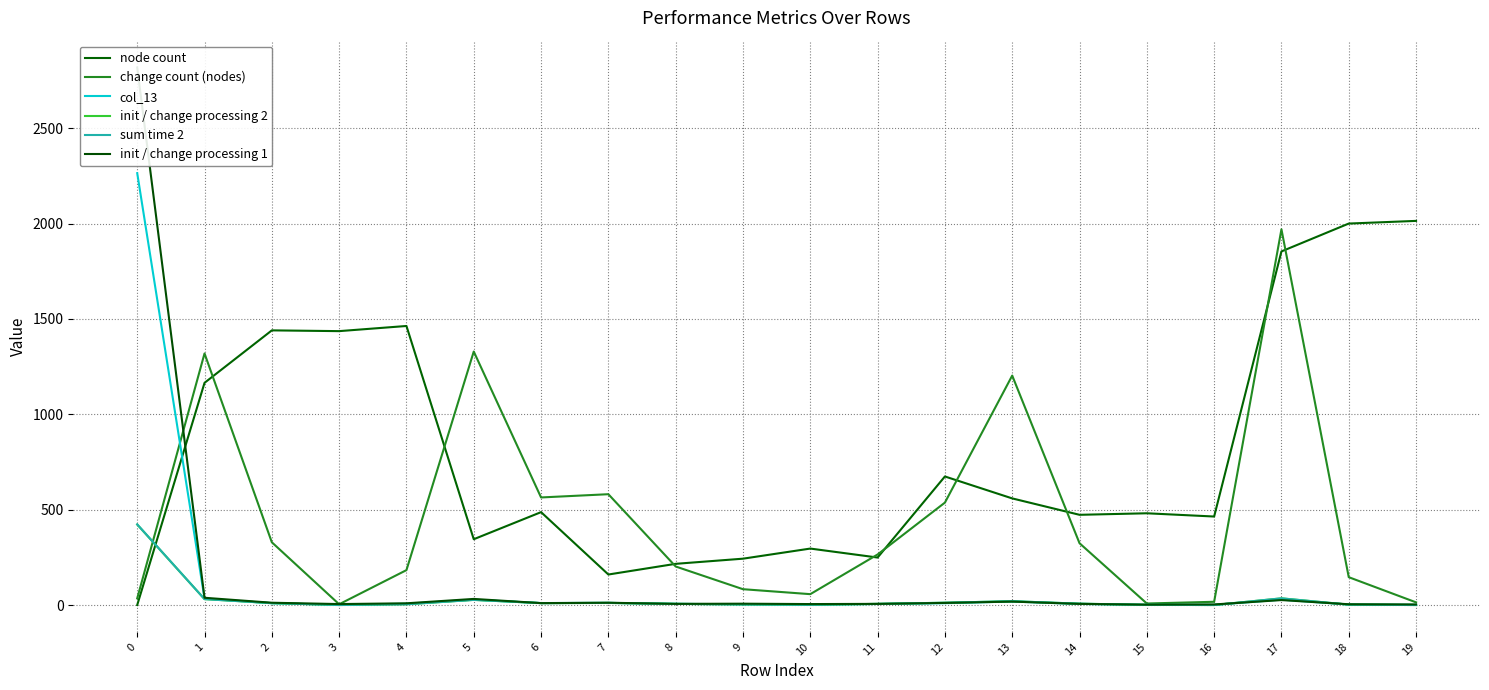

List the series in order of their peak value, highest first.

init / change processing 1, col_13, node count, change count (nodes), sum time 2, init / change processing 2